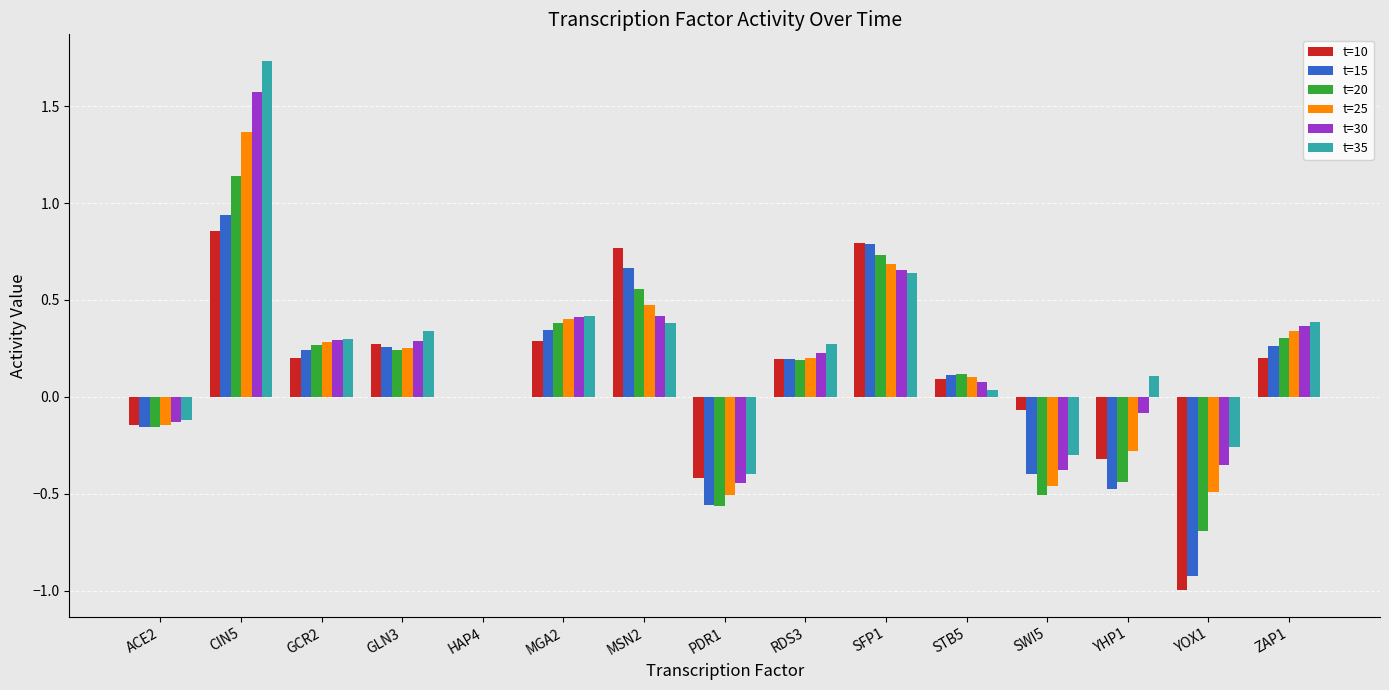

Is the value of t=30 at YHP1 greater than the value of t=10 at GCR2?

No